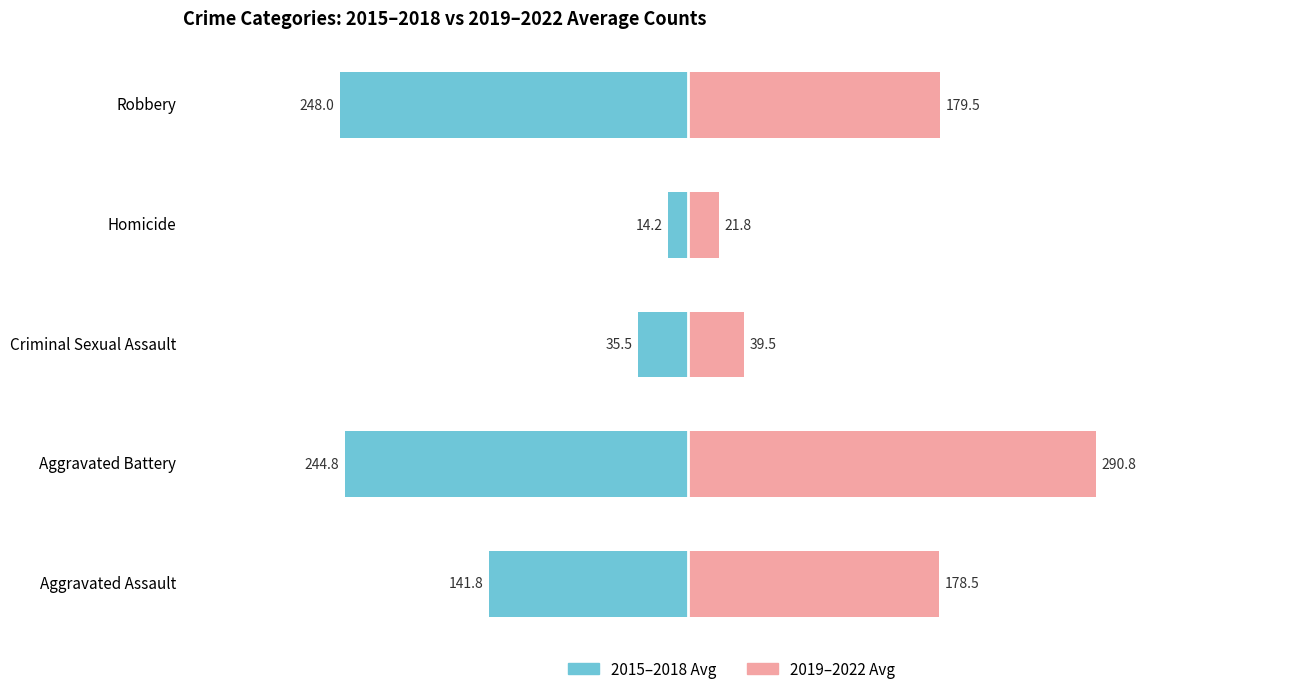

What is the difference between the 2019–2022 Avg values at Homicide and Criminal Sexual Assault?

17.8